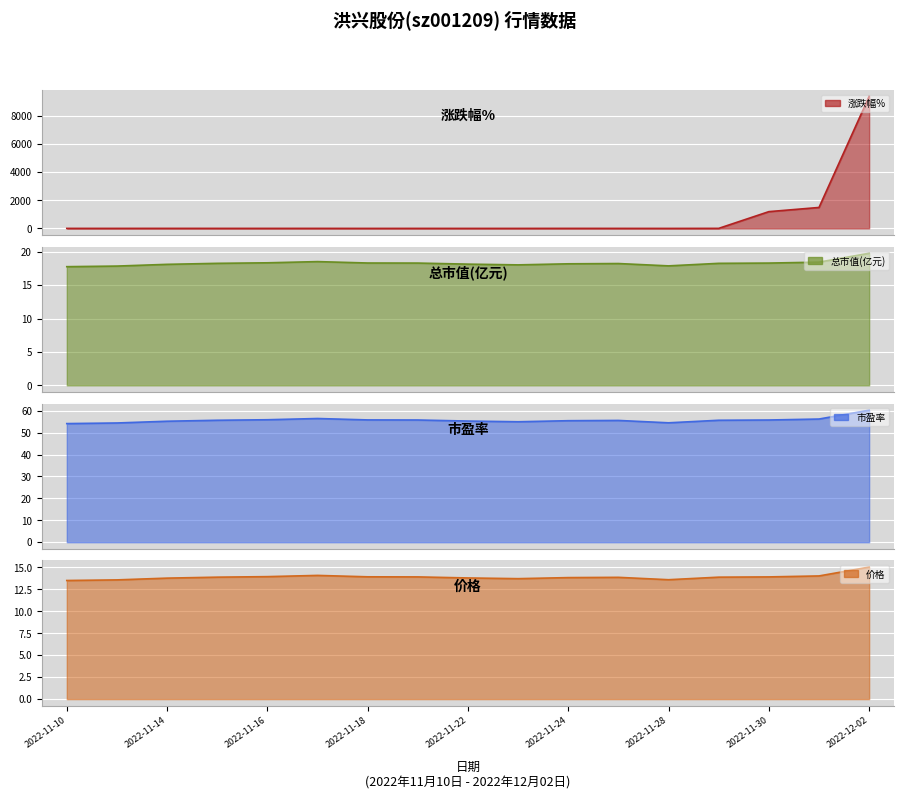

How many interior local valleys does the 总市值(亿元) series have?

2